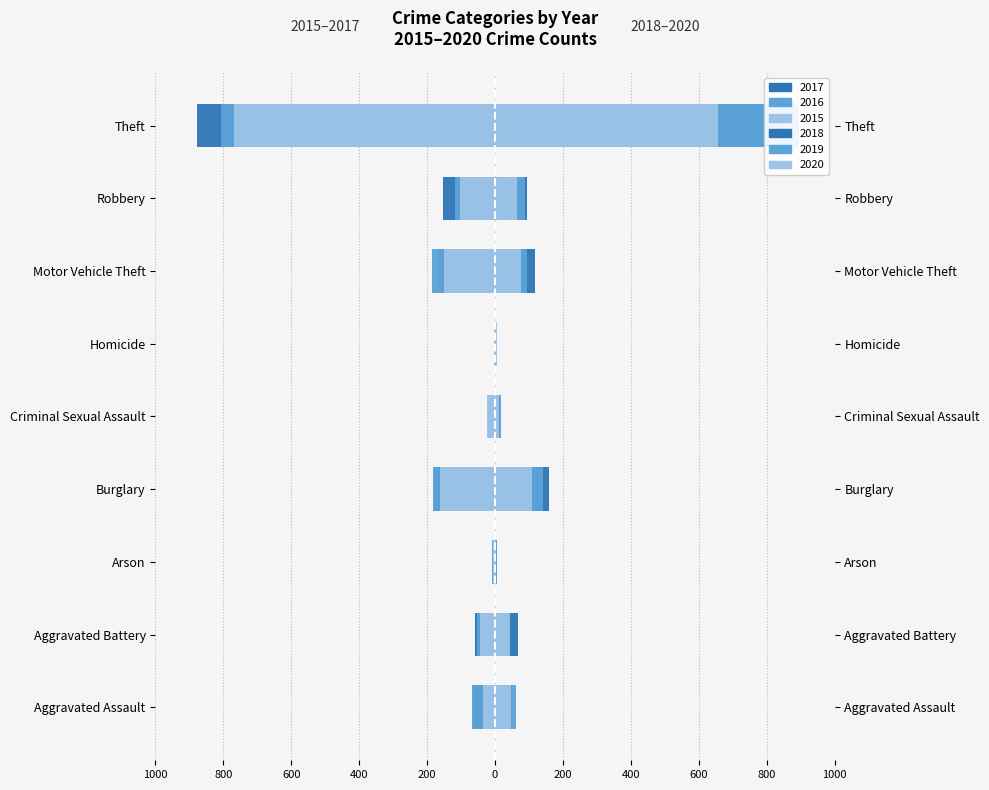

What is the spread (max minus min) of values at Aggravated Battery?

128